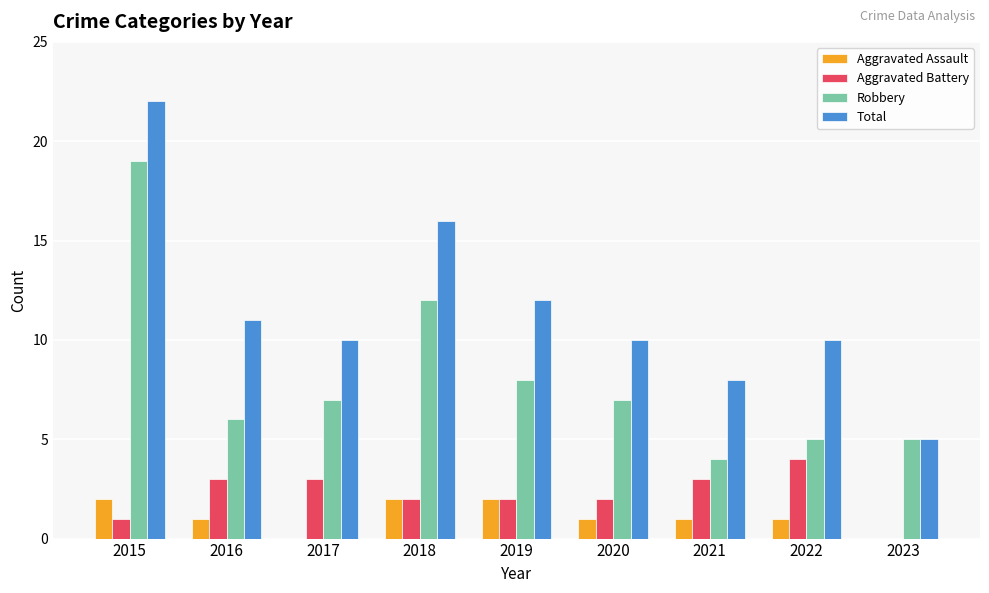

Is it true that Robbery equals 4 at 2021?

True